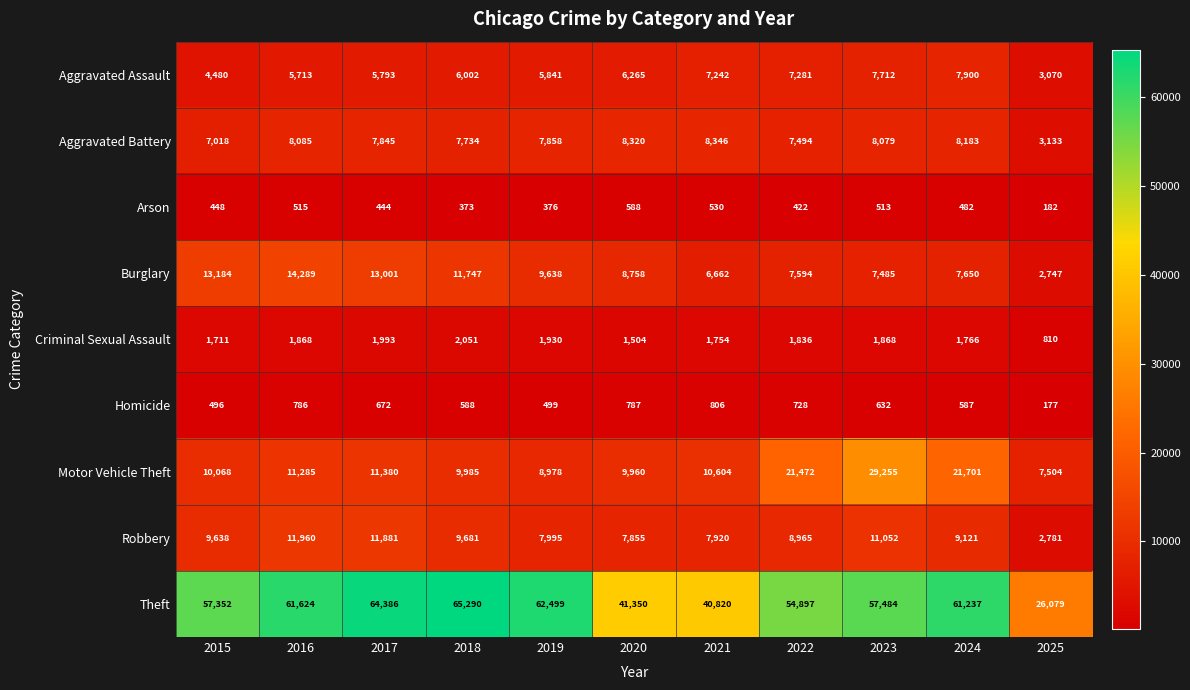

The value of Homicide at 2016 is 786. True or false?

True